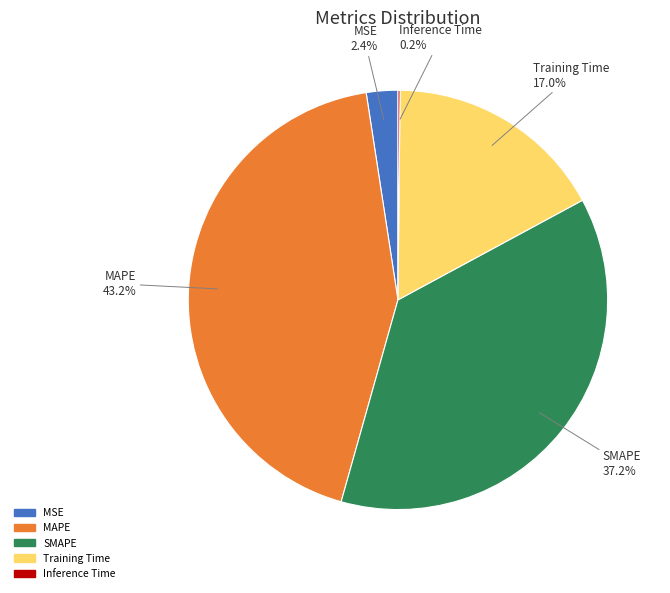

Is the sum of SMAPE and MAPE greater than half?

Yes